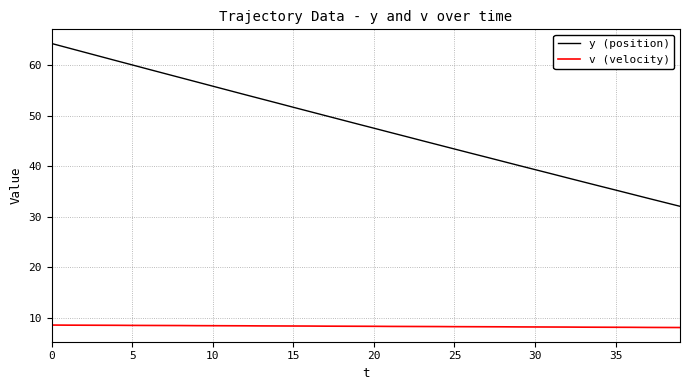

What is the difference between the maximum and minimum values in the y (position) series?

32.2